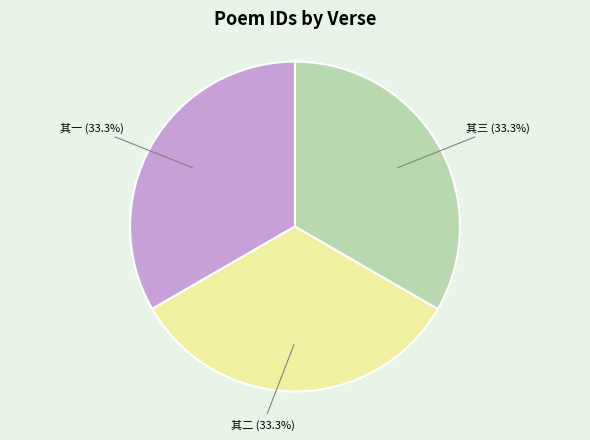

How many slices are in this pie chart?

3